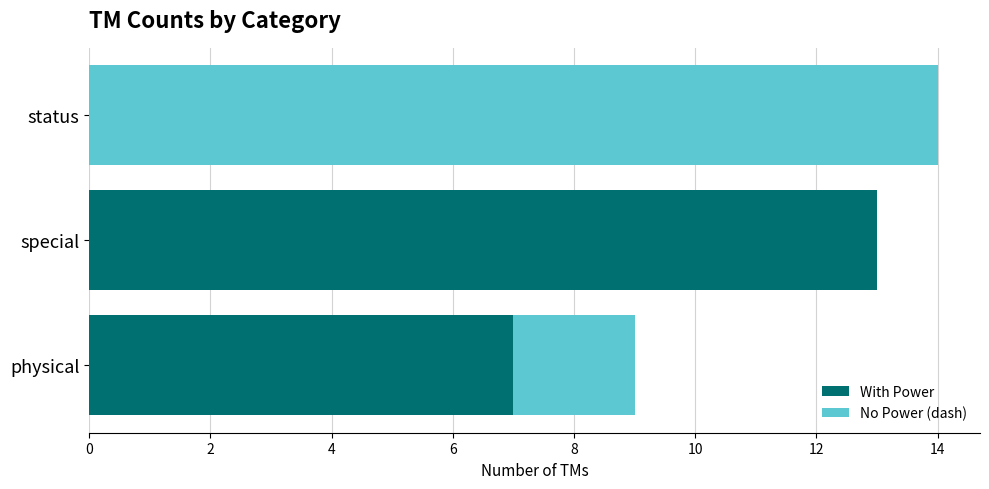

True or false: With Power has a value of 7 at physical.

True